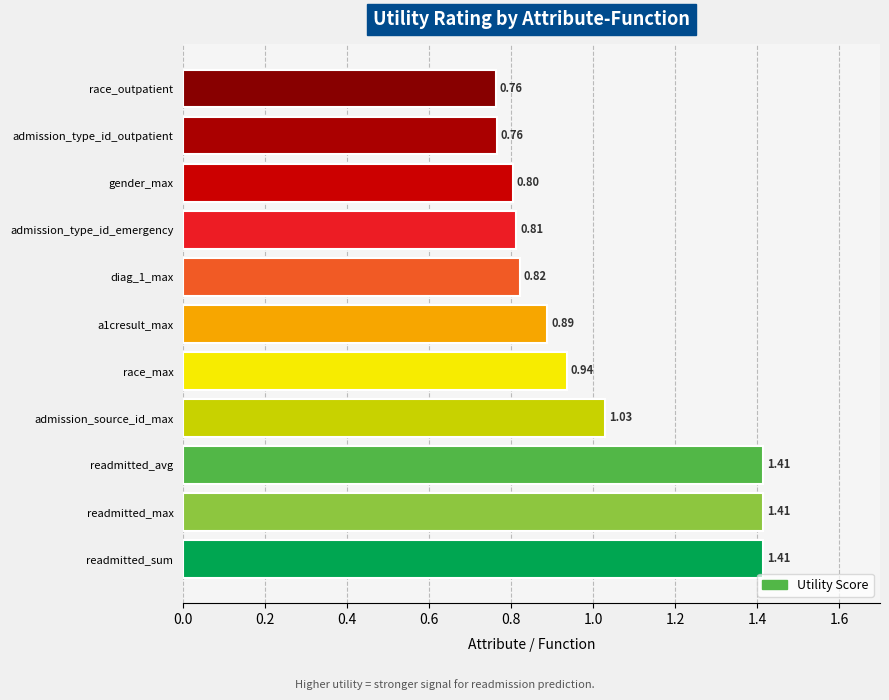

Which has a higher value, admission_type_id_outpatient or readmitted_max?

readmitted_max